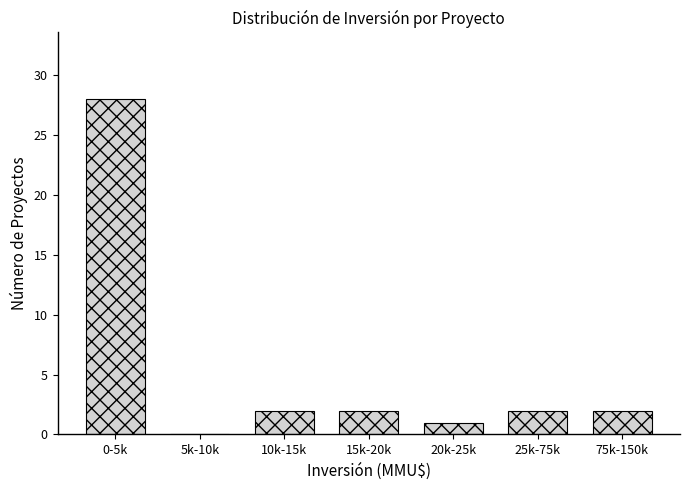

Reading left to right, transcribe all the data shown in this chart.

0-5k=28	5k-10k=0	10k-15k=2	15k-20k=2	20k-25k=1	25k-75k=2	75k-150k=2